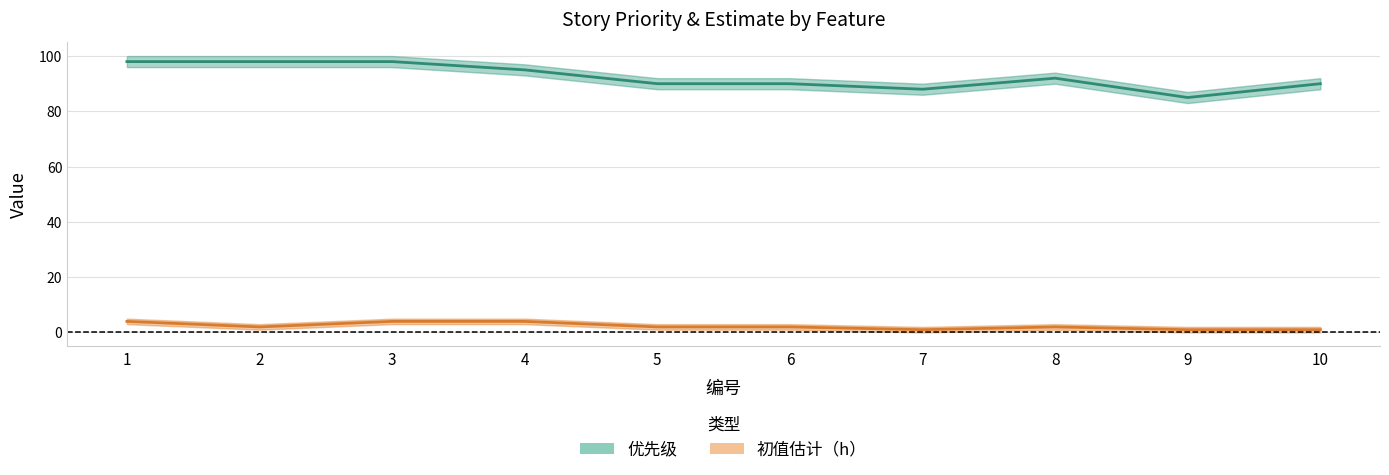

Reading left to right, transcribe all the data shown in this chart.

优先级: 98	98	98	95	90	90	88	92	85	90
初值估计（h）: 4	2	4	4	2	2	1	2	1	1